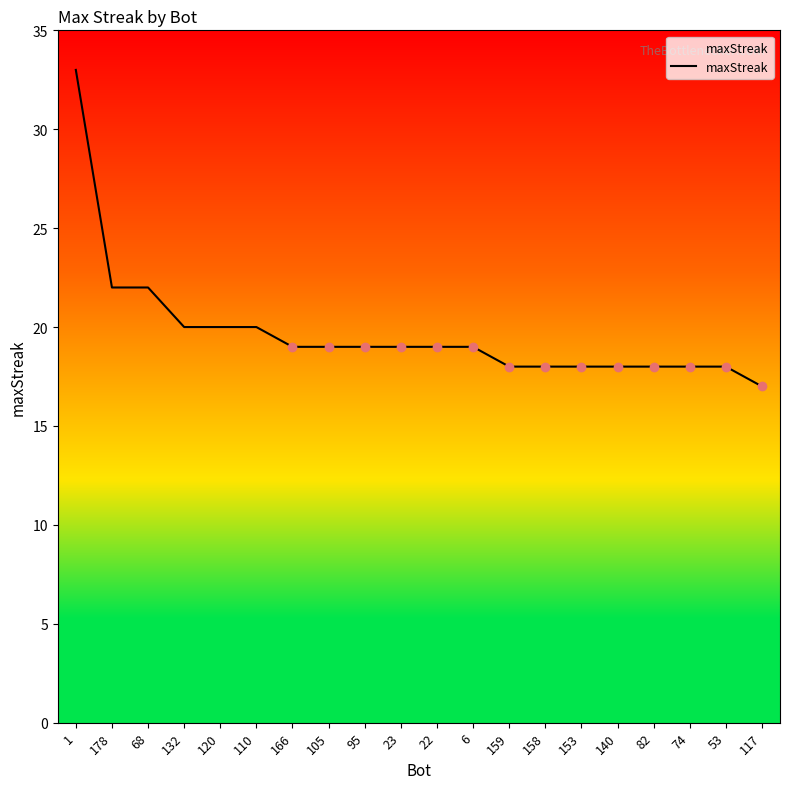

Does the chart have visible grid lines?

No